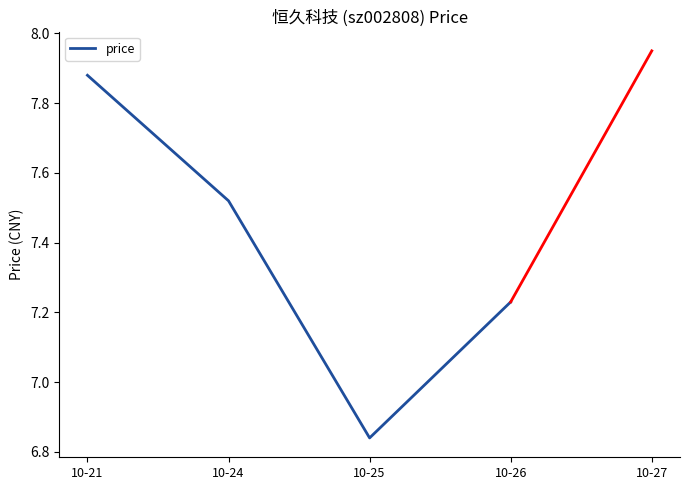

Where does the data first go above 7?

10-21